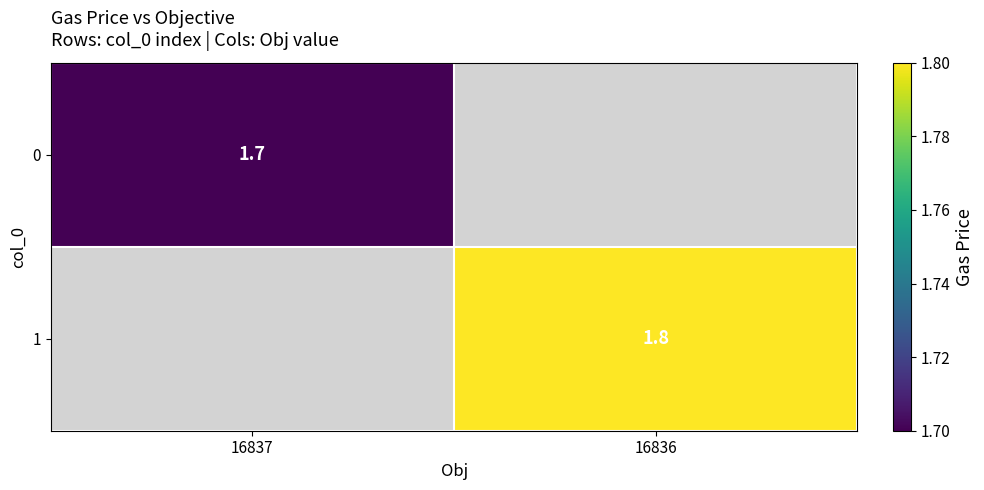

What is the minimum value shown in the chart?

1.7